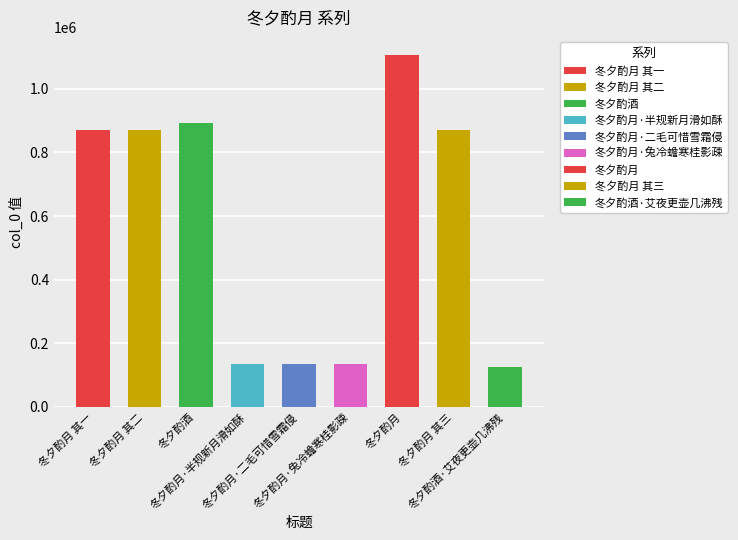

Read the value at 冬夕酌月·二毛可惜雪霜侵, to the nearest 100.

136200